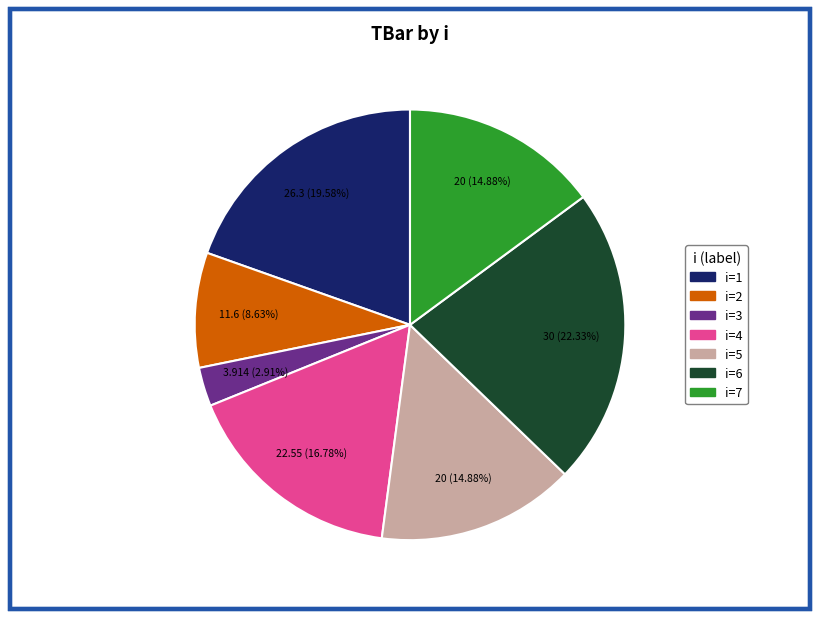

Is there any slice that represents more than half of the pie?

No